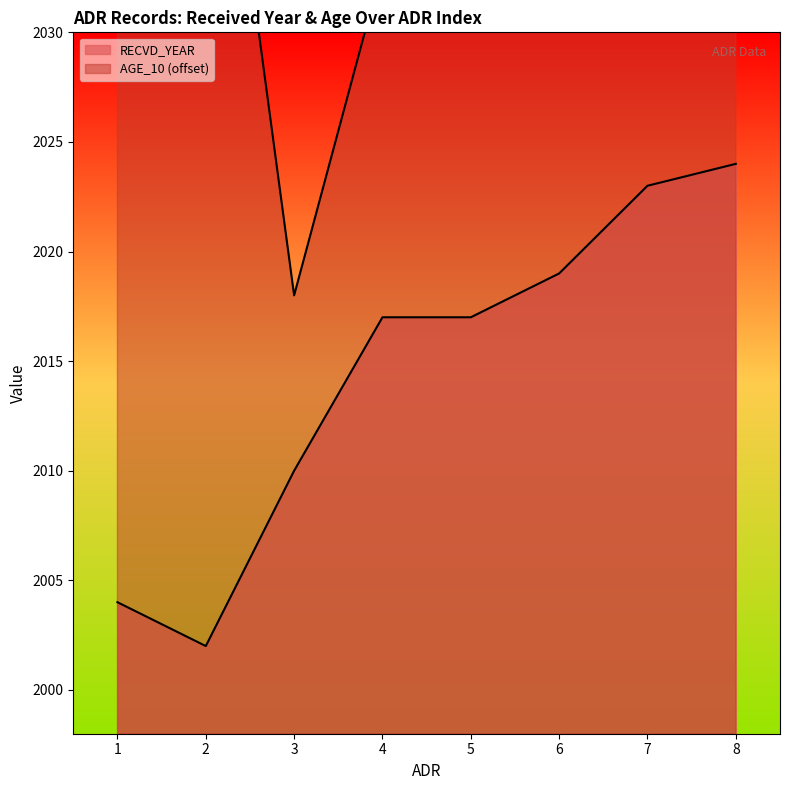

What is the value of the RECVD_YEAR point at the 4th from the left?

2017